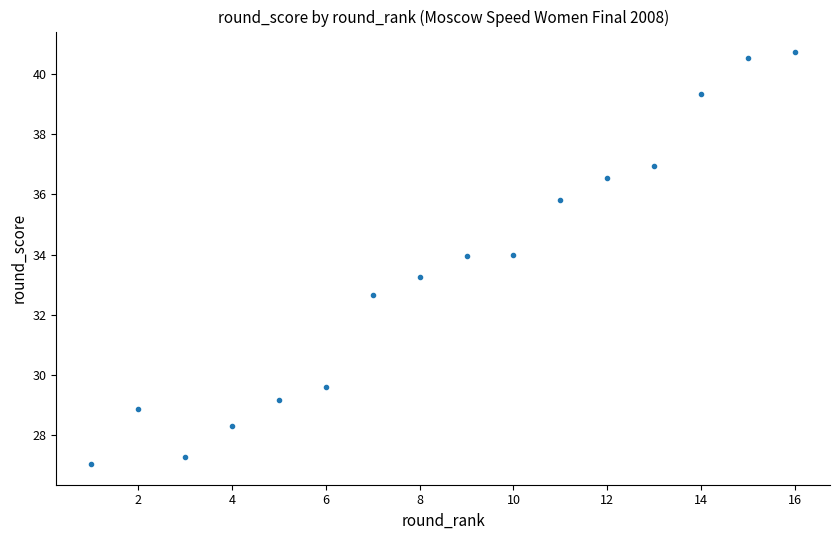

What is the range of Y values (max minus min)?

13.7